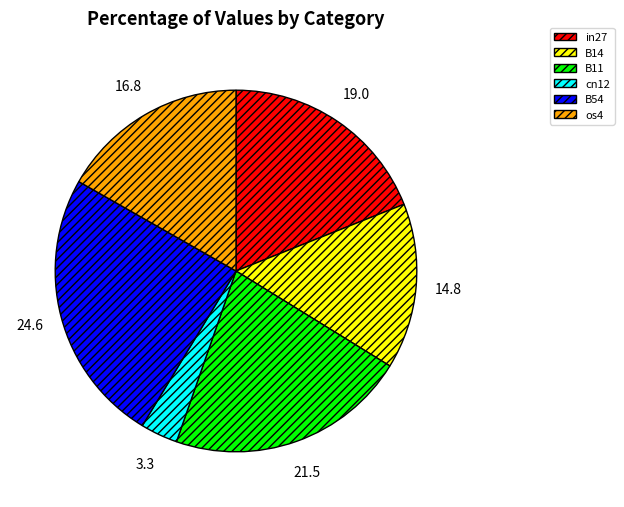

True or false: cn12 accounts for 3% of the total.

True